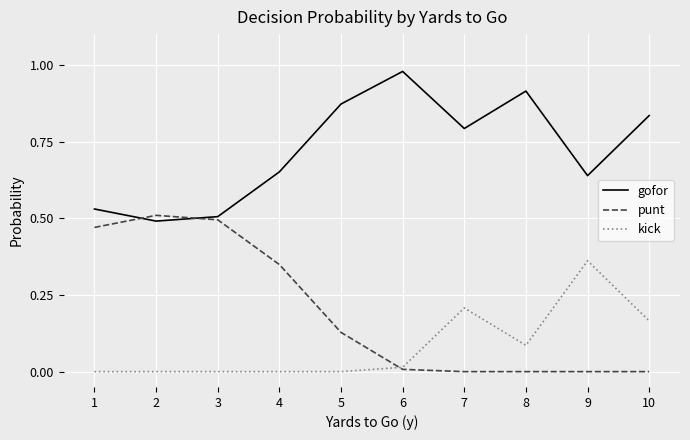

Where is the first local minimum for gofor?

2